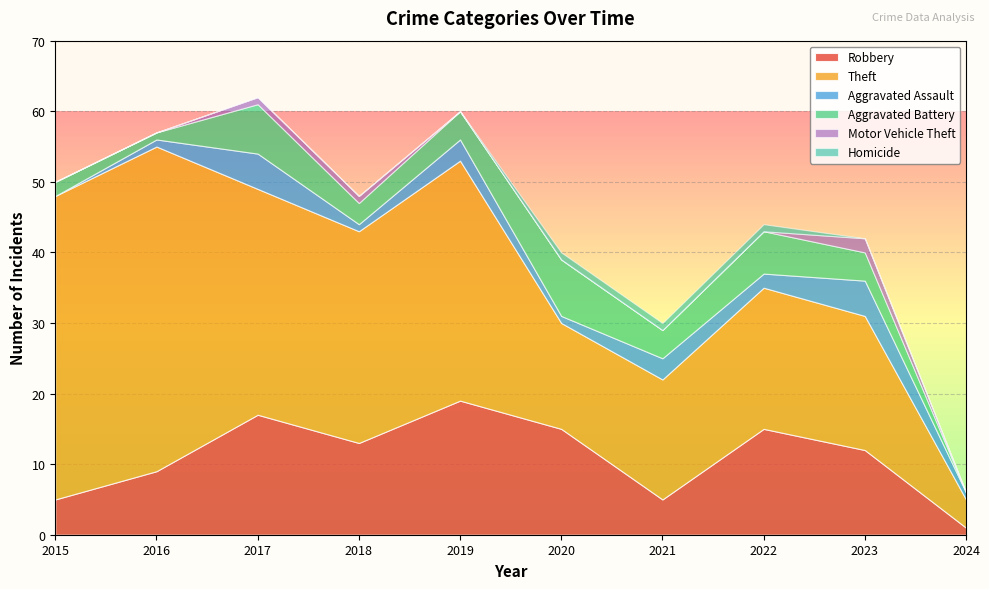

What is the highest value of the Motor Vehicle Theft series?

2